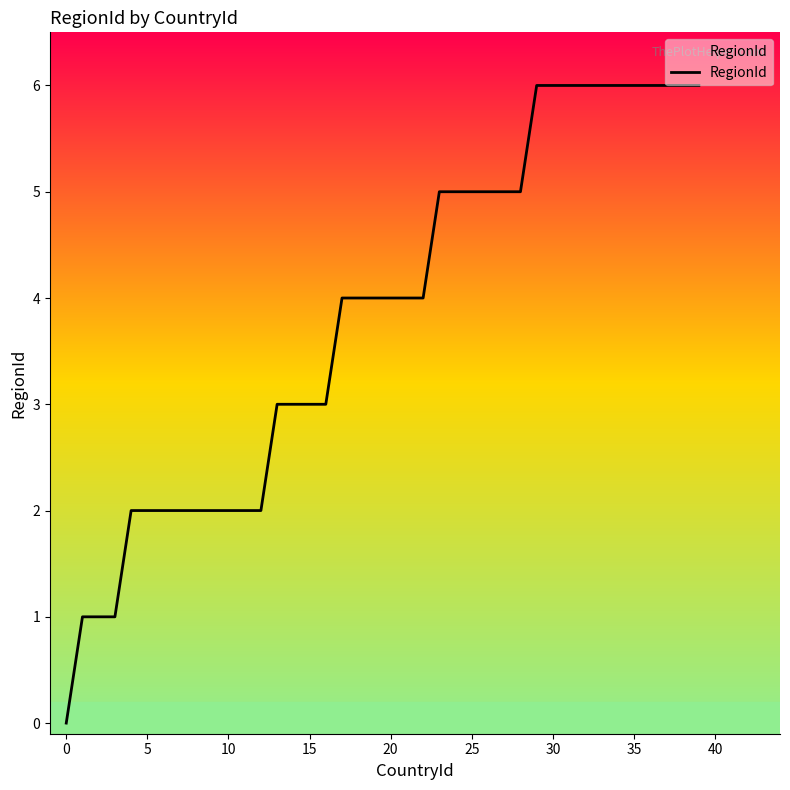

What is the maximum value shown in the chart?

6